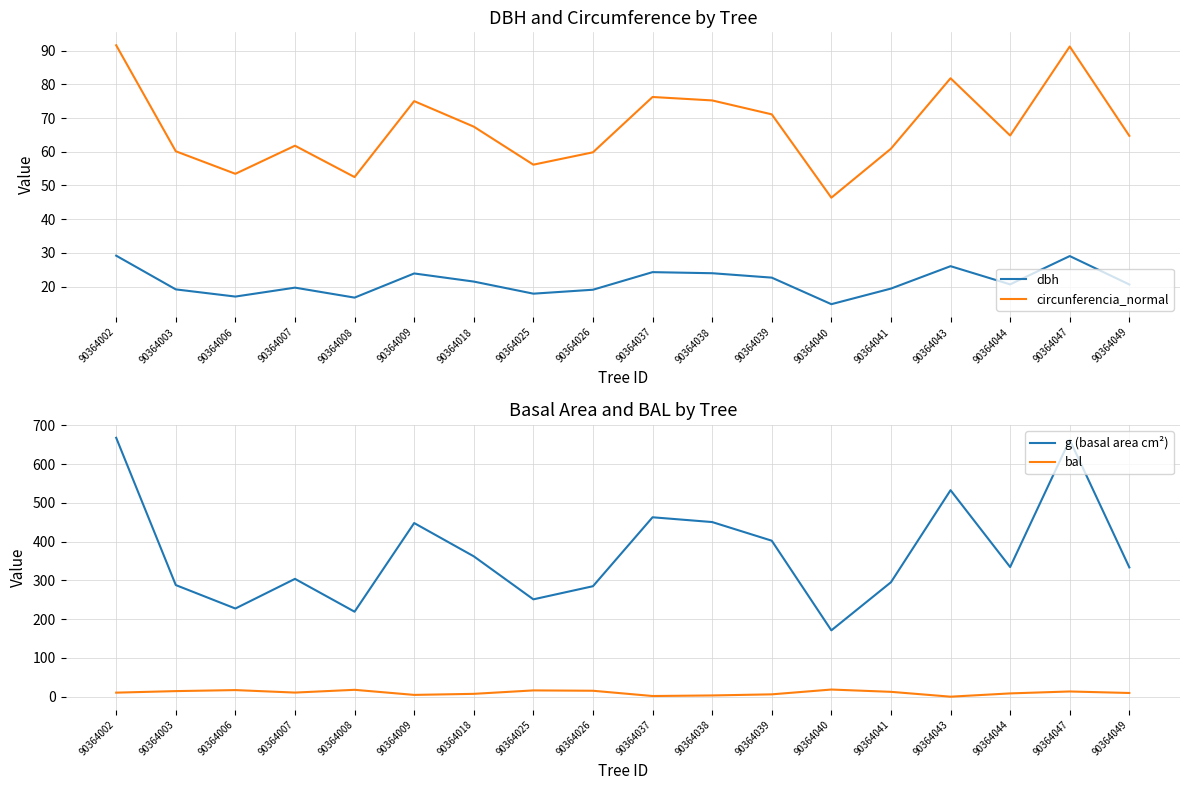

Rank the series at 90364041 from highest to lowest value.

g (basal area cm²), circunferencia_normal, dbh, bal